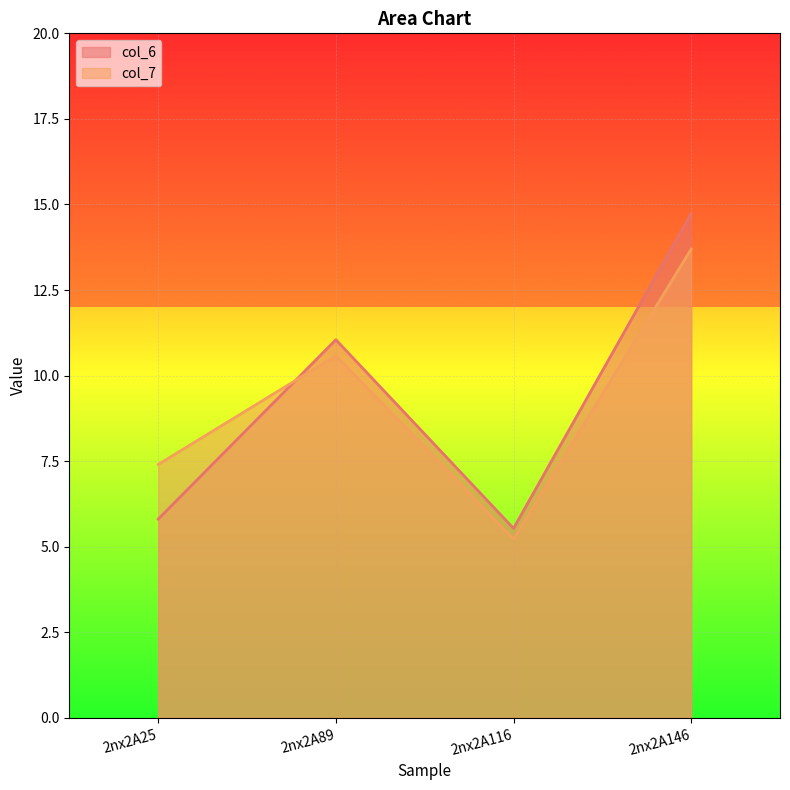

True or false: col_6 has a value of 5.5 at 2nx2A116.

True